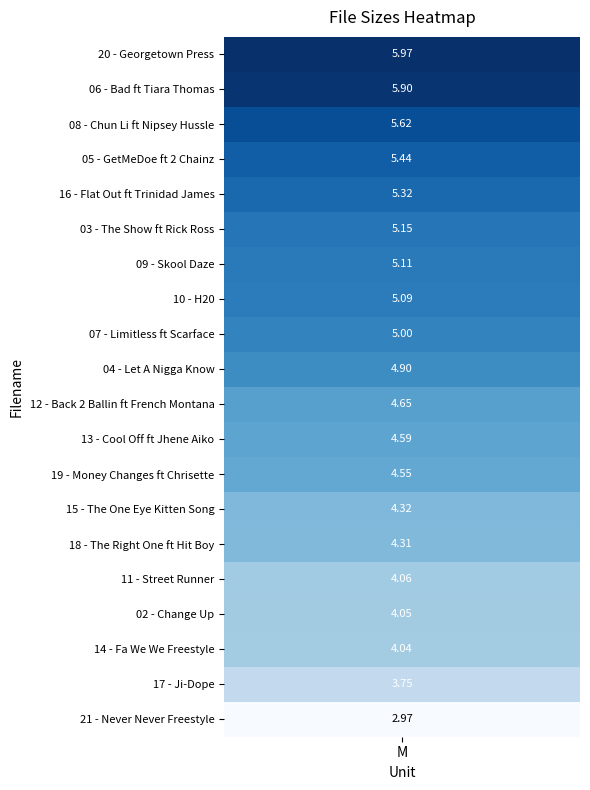

Reading left to right, extract all data points from this chart.

6.0	5.9	5.6	5.4	5.3	5.2	5.1	5.1	5.0	4.9	4.7	4.6	4.5	4.3	4.3	4.1	4.0	4.0	3.8	3.0